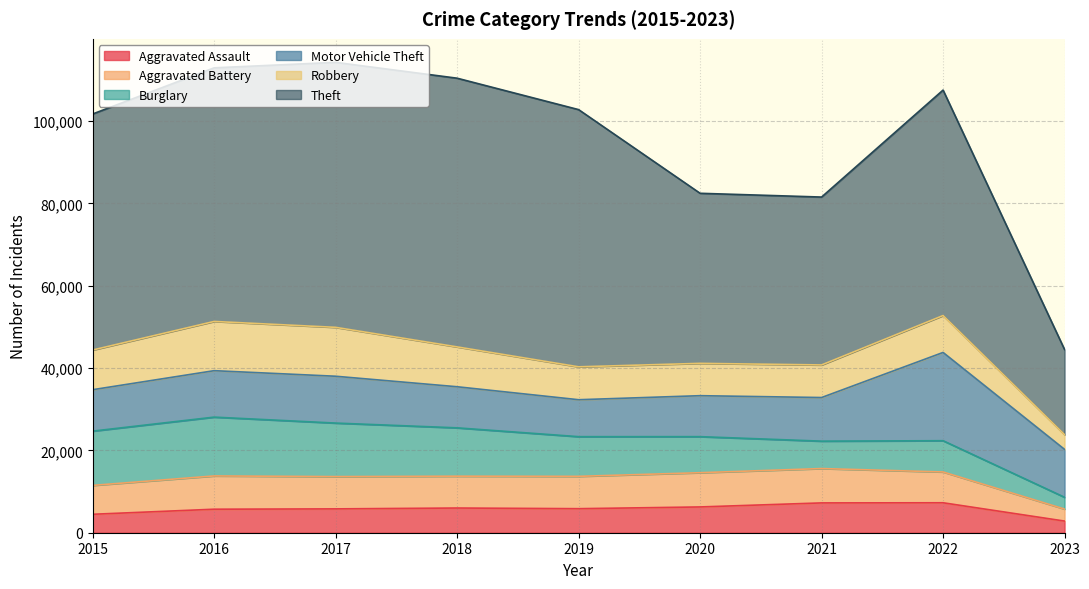

Is it true that Aggravated Assault equals 1586 at 2016?

False